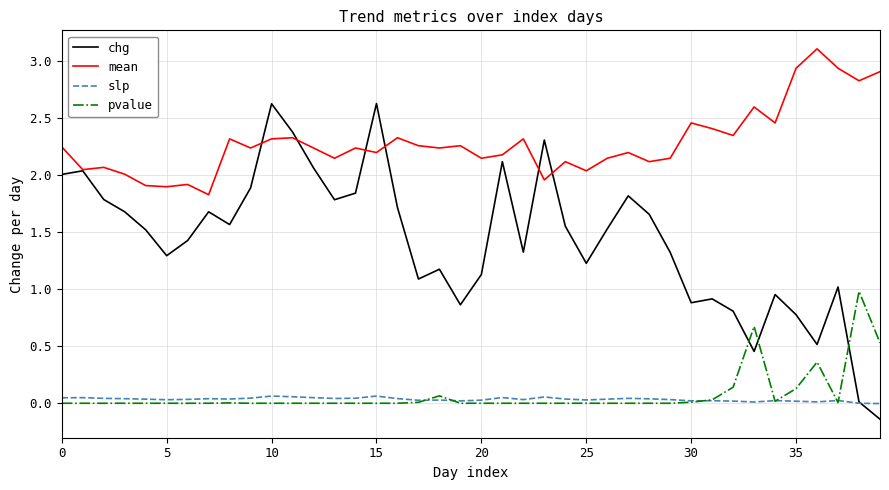

Which series ends up on top after the final intersection of pvalue and chg?

pvalue